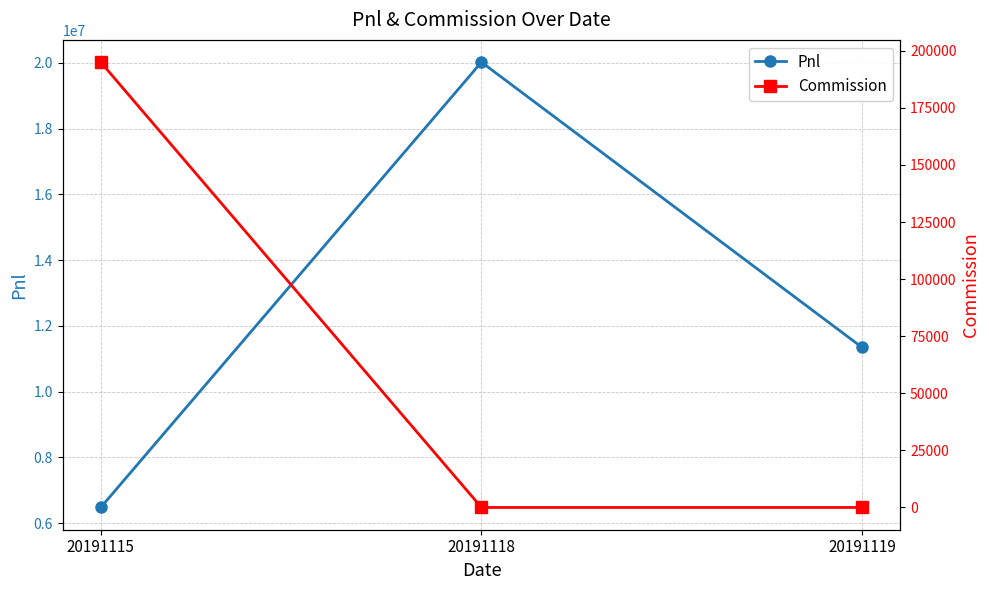

Reading right to left, what are all the values shown in this chart?

Pnl: 20191119=11344220.0	20191118=20022120.0	20191115=6479038.2
Commission: 20191119=0.0	20191118=0.0	20191115=195001.8